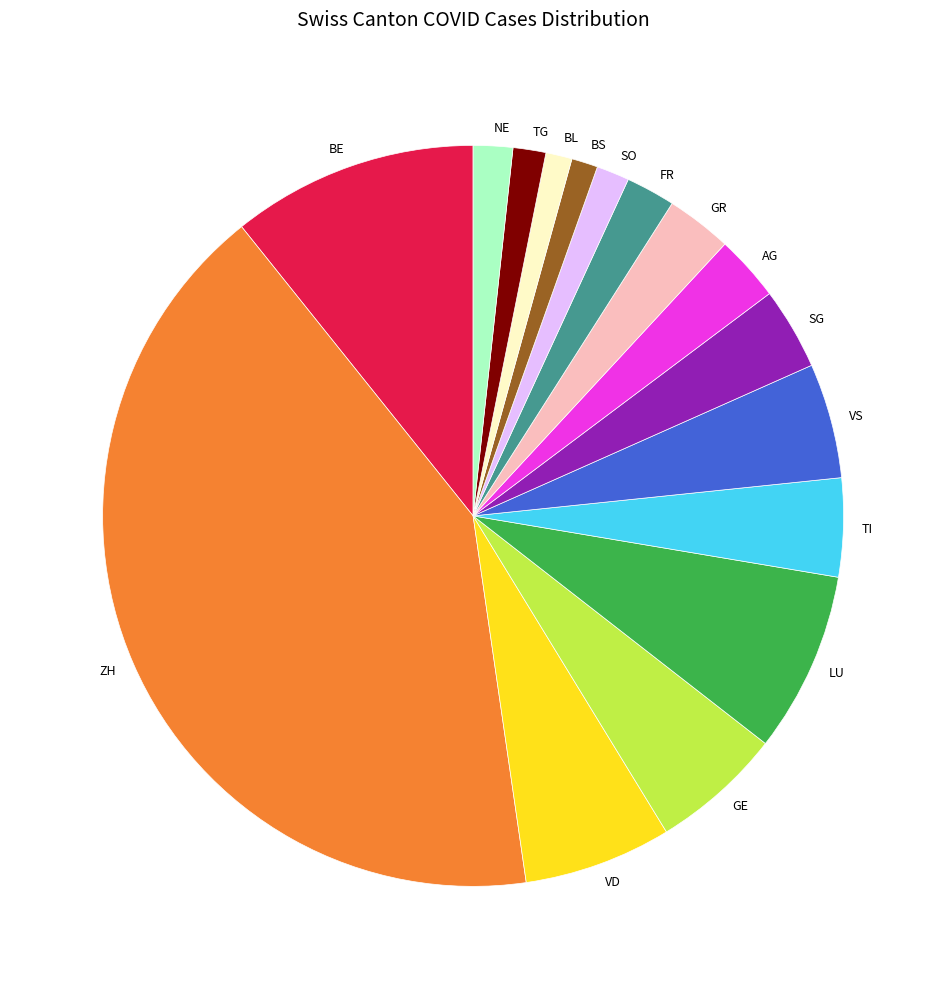

Which slice is the largest?

ZH